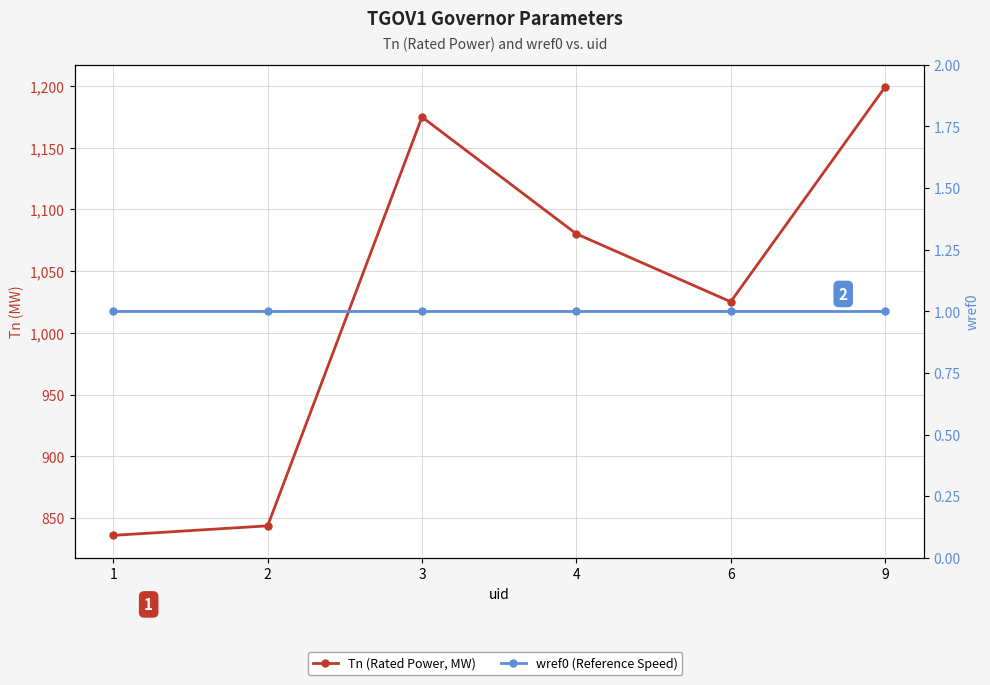

Which series has the largest range (max minus min)?

Tn (Rated Power, MW)